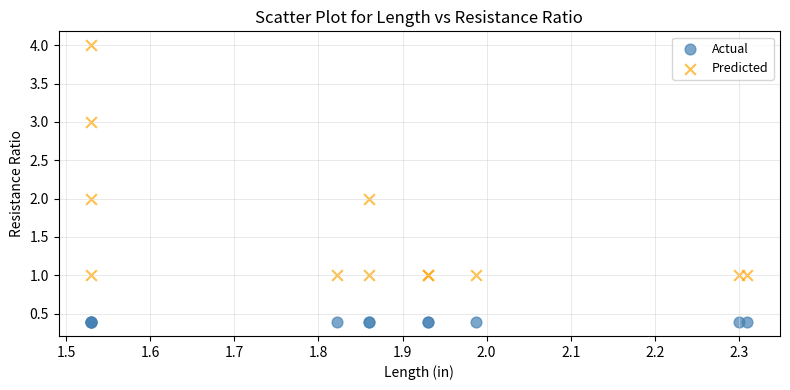

Which series reaches the minimum Y coordinate?

Actual